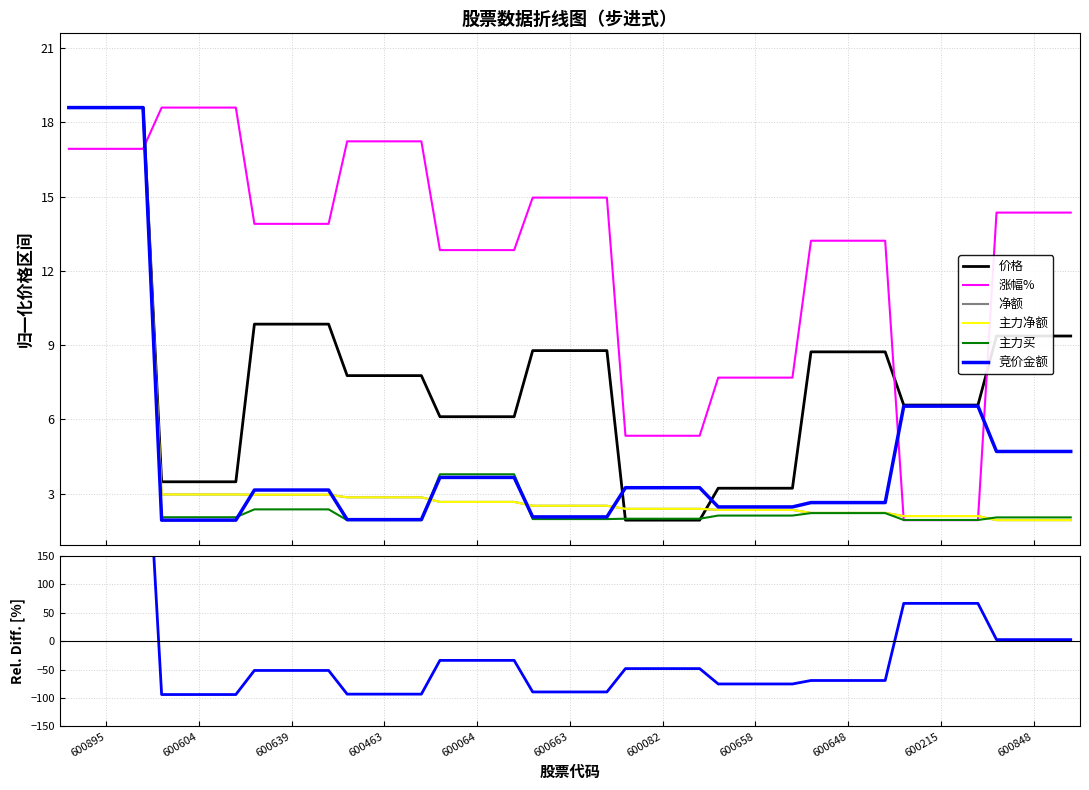

True or false: 净额 has more than 1 interior local peaks.

False